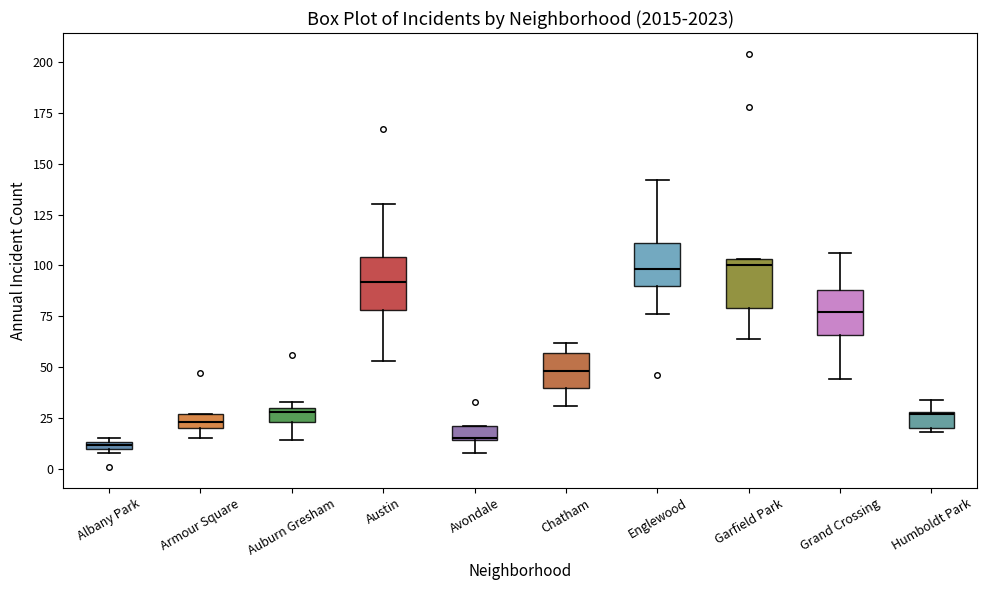

Where is the lower edge of the box for Avondale on the y-axis? The values are not printed on the chart, so give them approximately, as read against the axis.

15